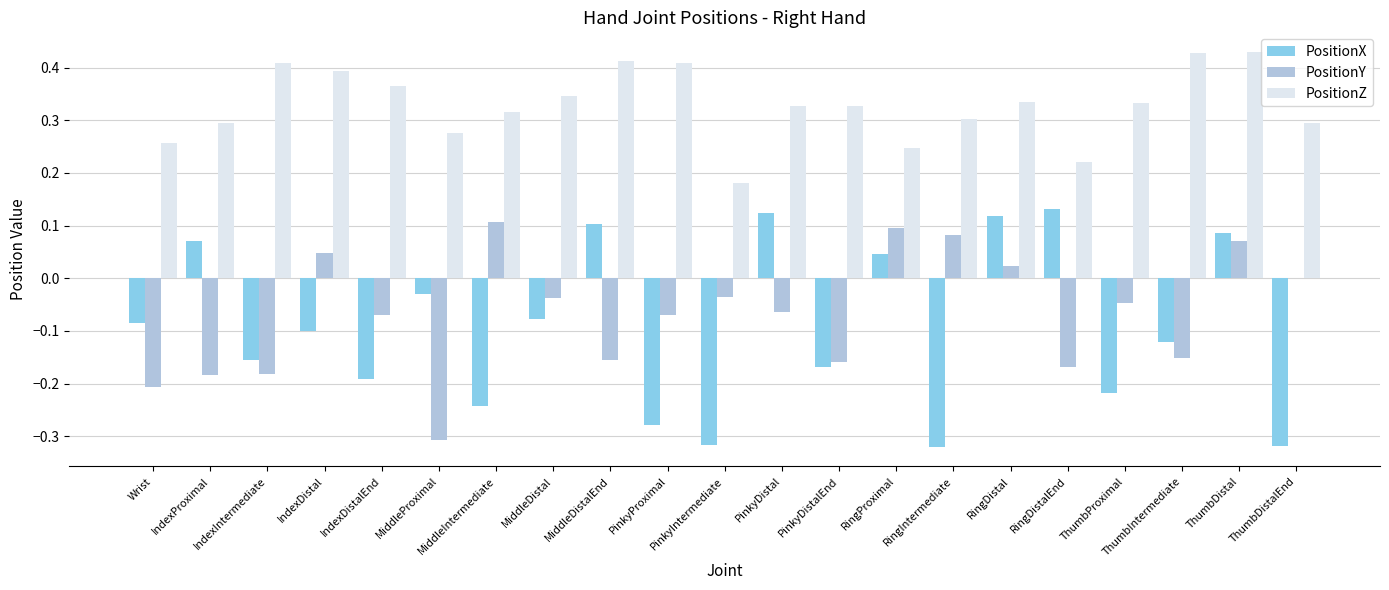

Is the value of PositionZ at MiddleDistalEnd greater than the value of PositionX at ThumbDistalEnd?

Yes